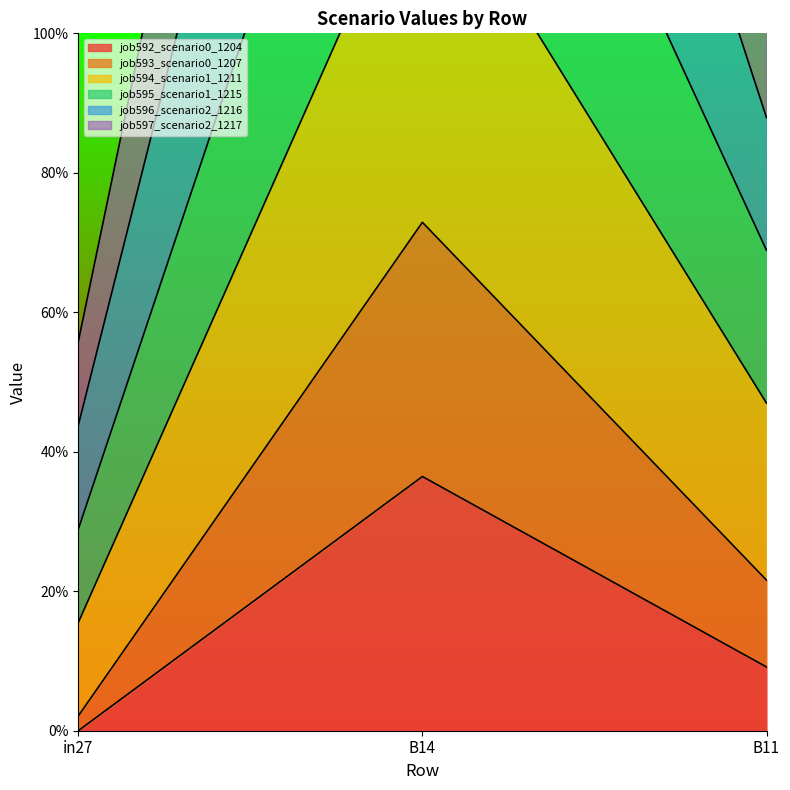

Read the job595_scenario1_1215 value at in27.

0.4